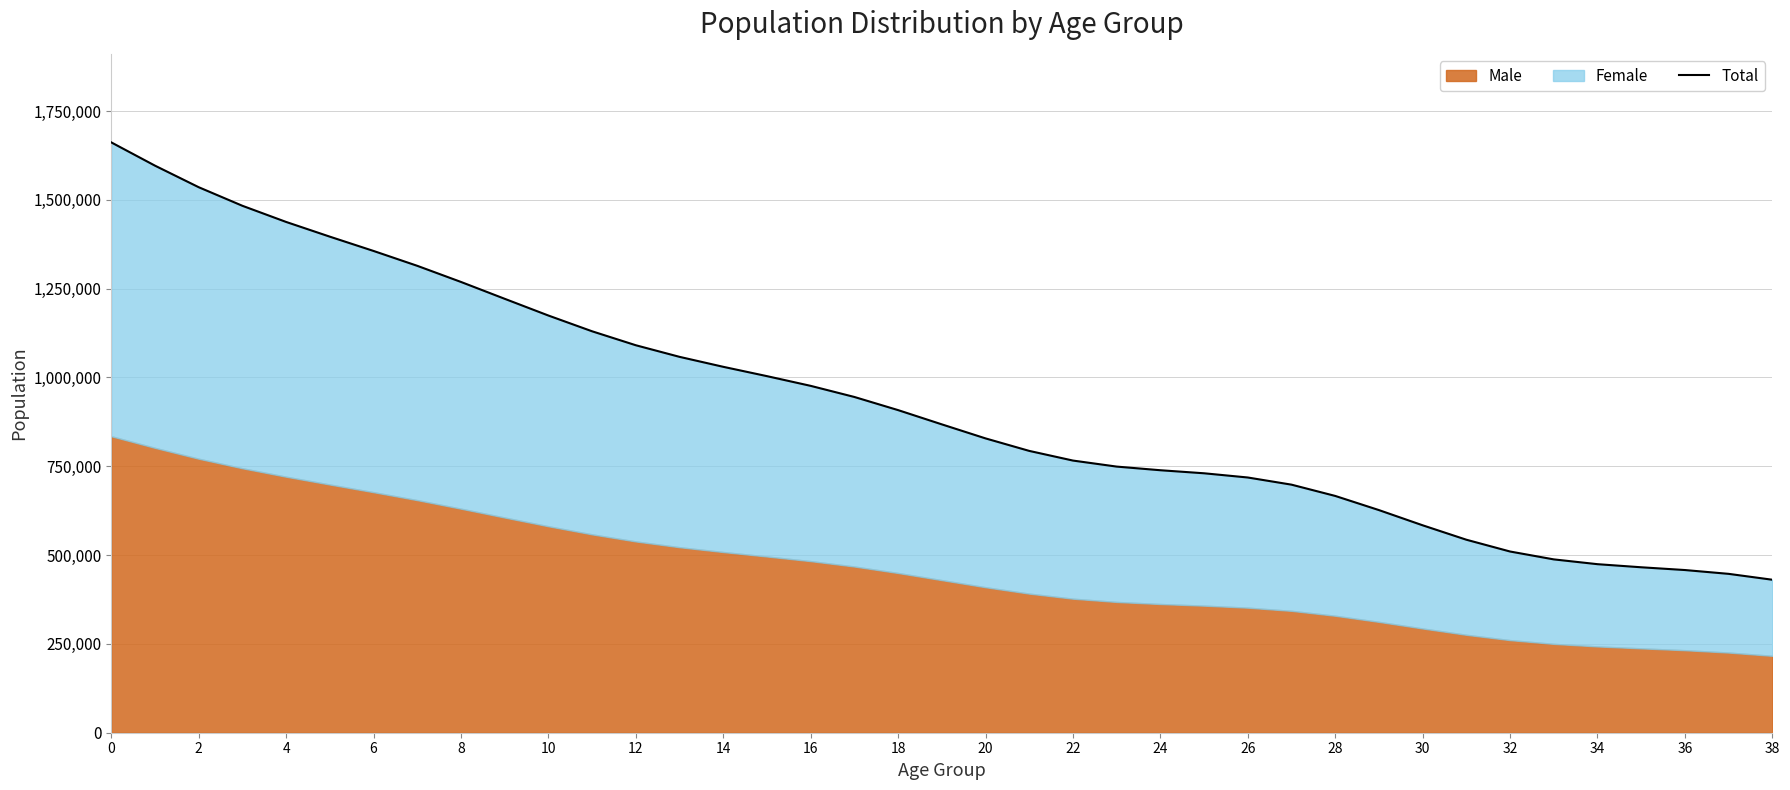

Which has a higher value, 4 or 30?

4